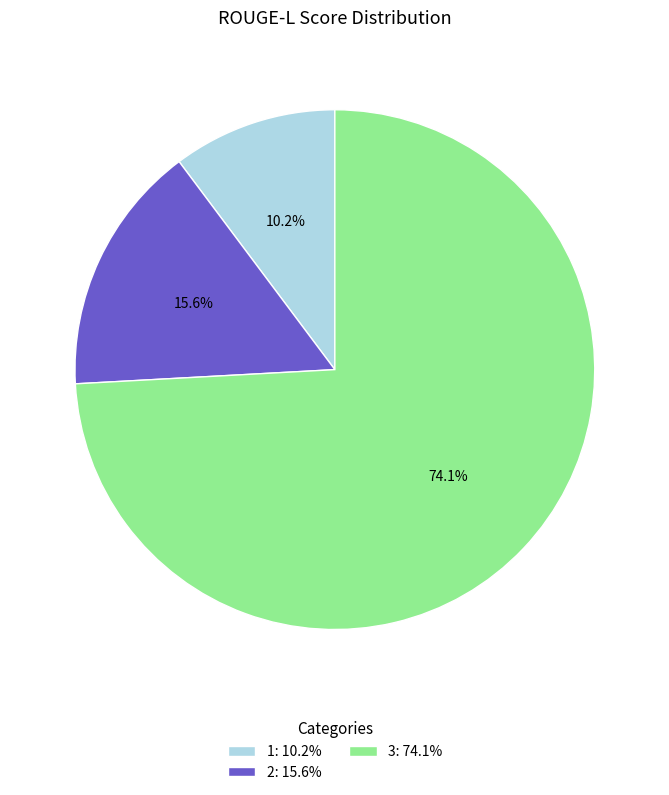

To the nearest percent, what portion does 3 represent?

74%